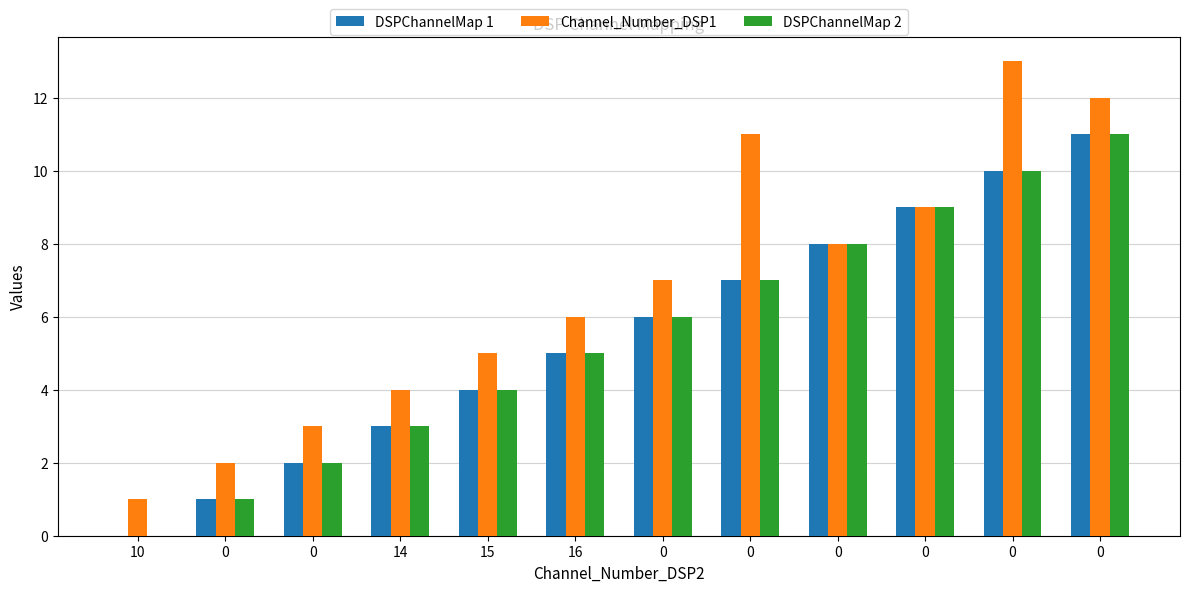

Does the chart contain stacked bars?

No